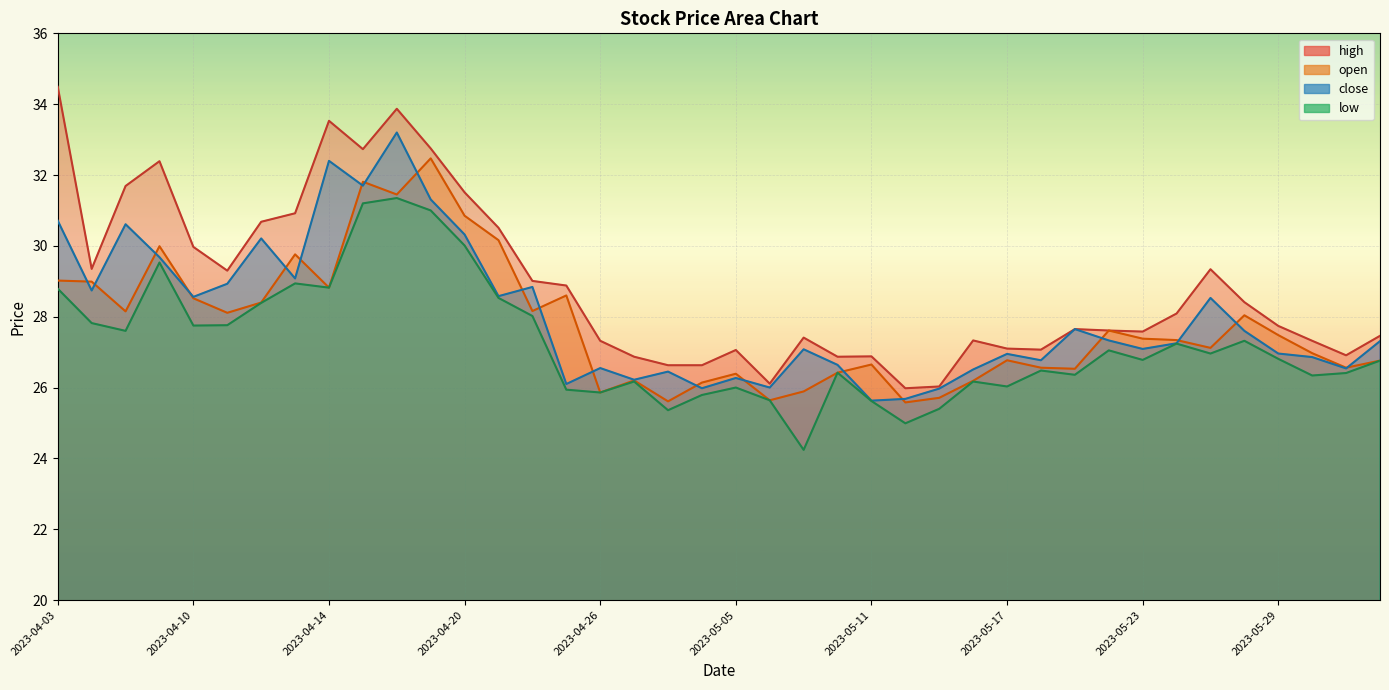

Which series has the widest spread of values?

high